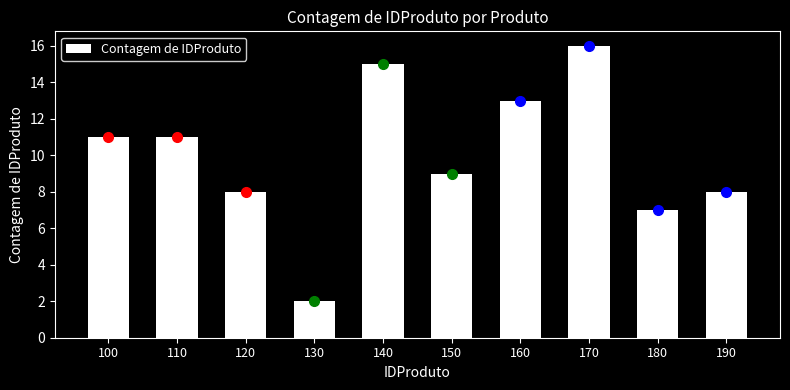

Reading left to right, list all the values displayed in this chart.

11	11	8	2	15	9	13	16	7	8